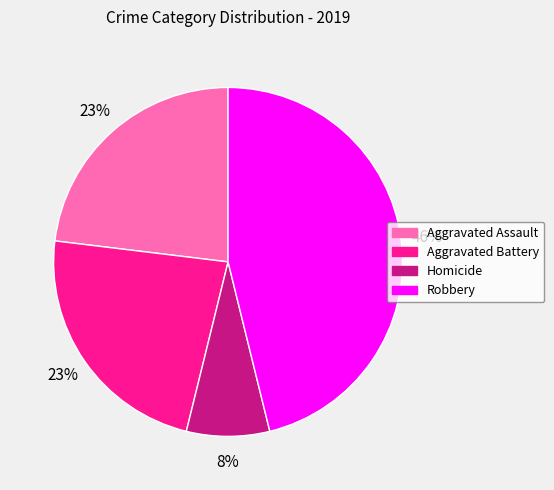

Which slice is the largest?

Robbery